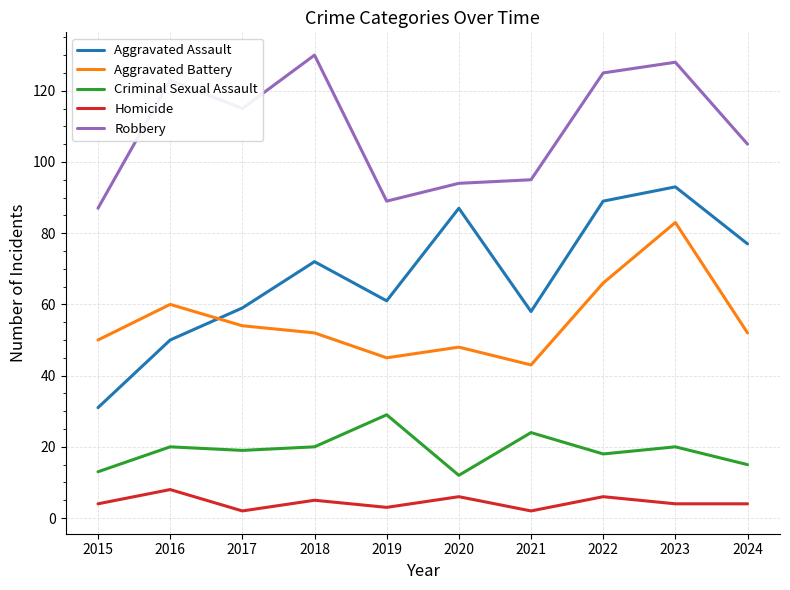

At how many categories does at least one series exceed 84?

10